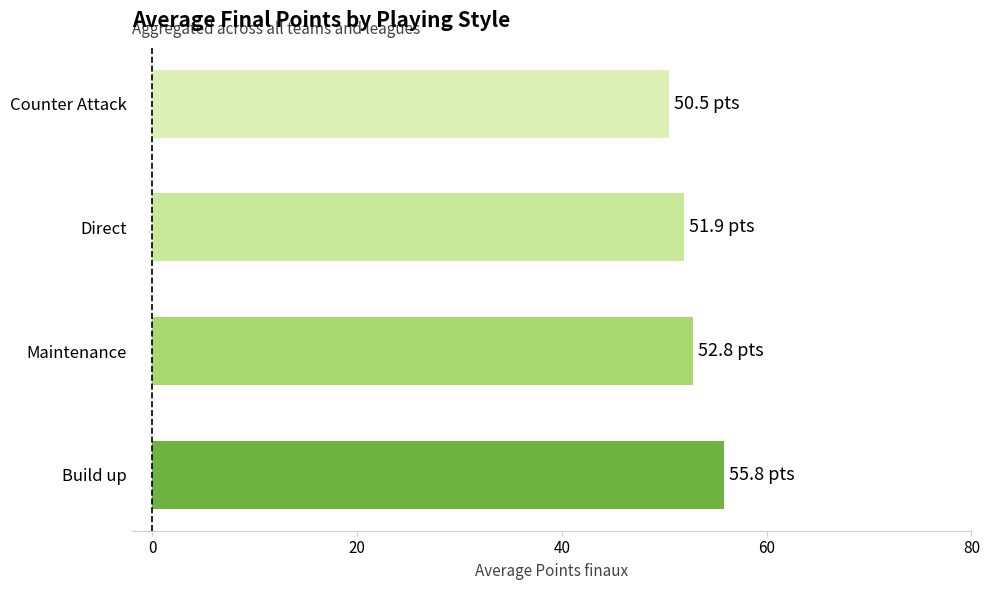

What is the minimum value shown in the chart?

50.5